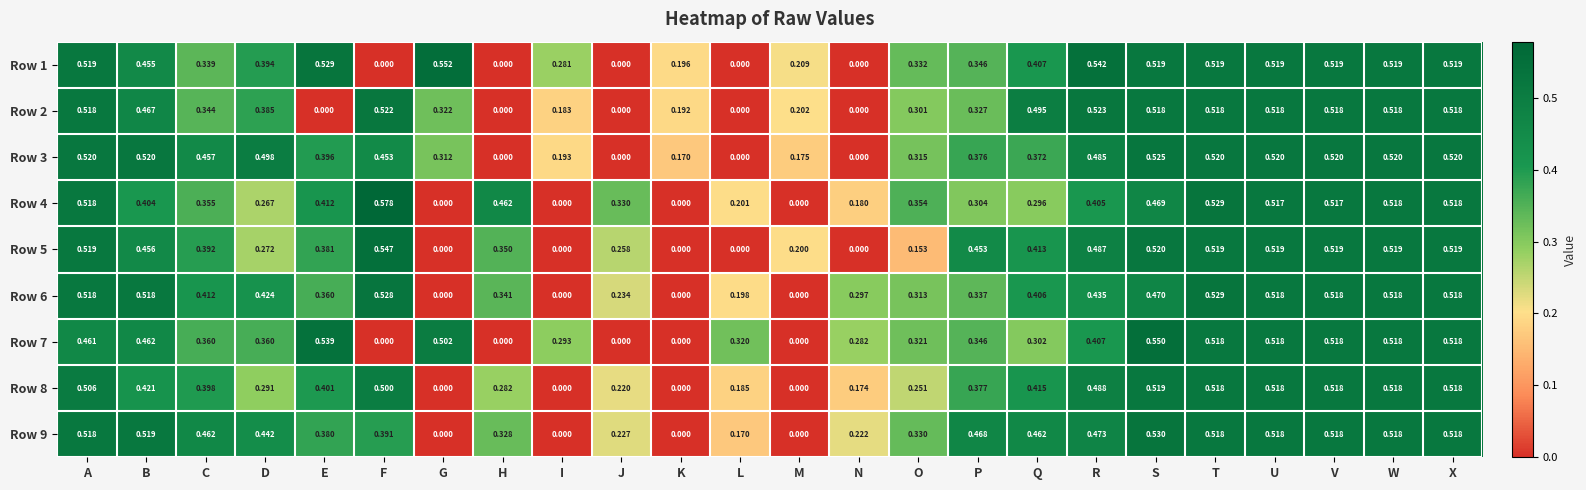

Which label corresponds to the largest value in the chart?

F